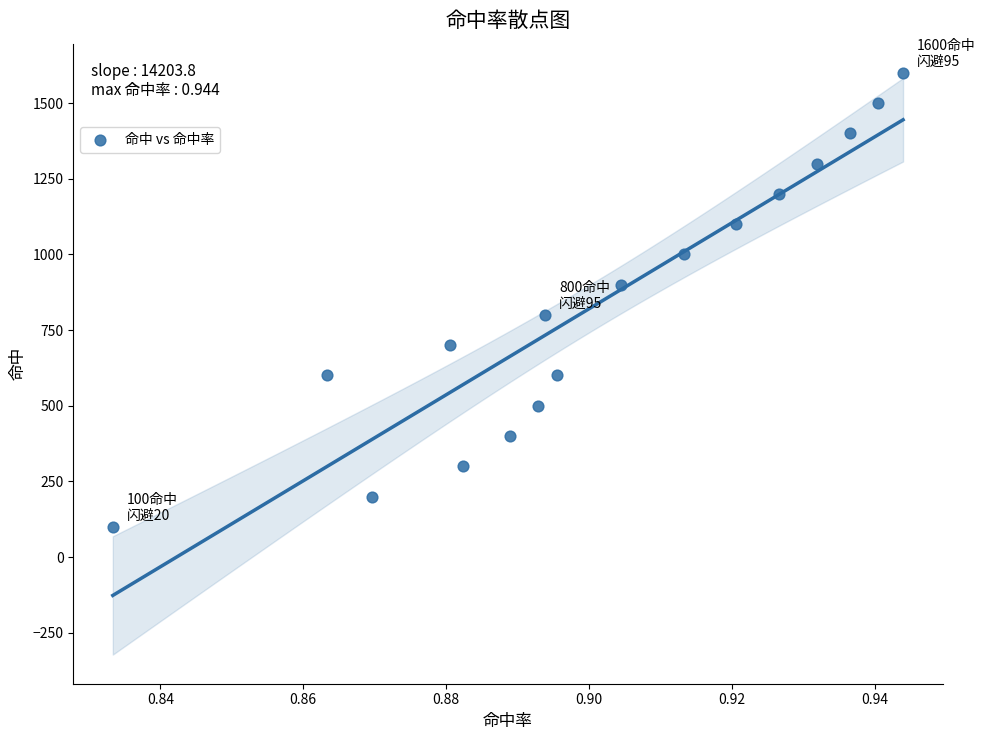

What is the range of Y values (max minus min)?

1500